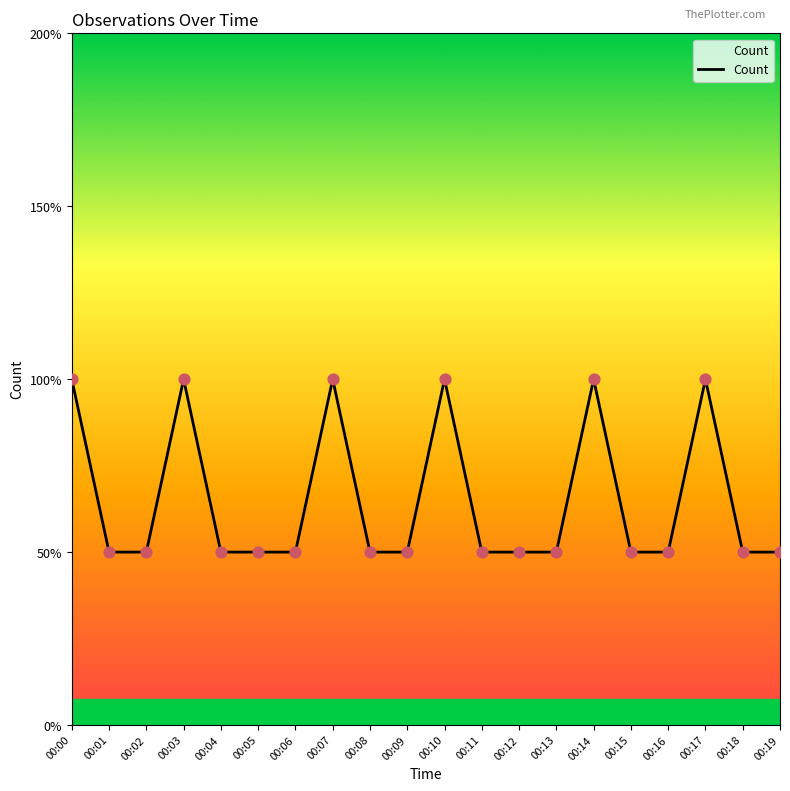

Which has a higher value, 00:03 or 00:04?

00:03